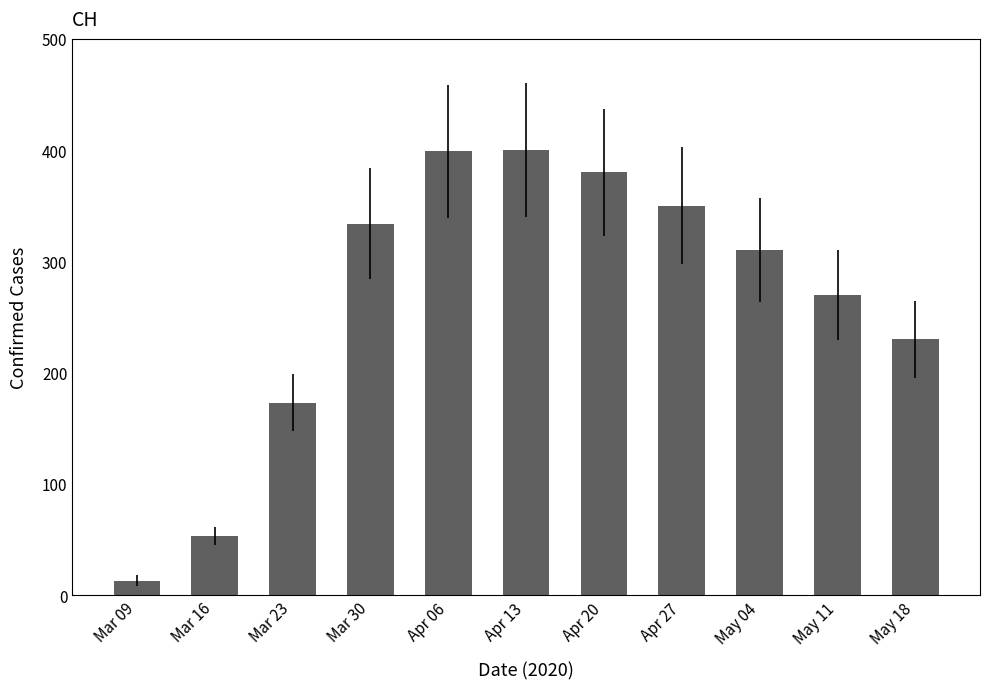

What is the sum of all values?

2912